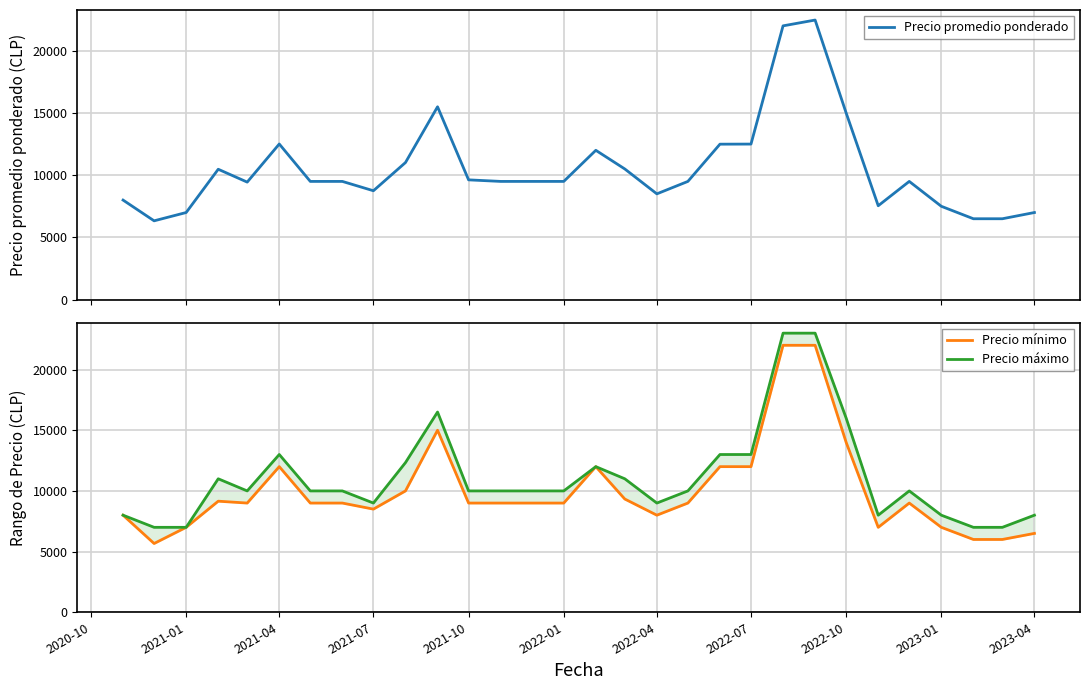

What is the maximum value for Precio promedio ponderado?

22467